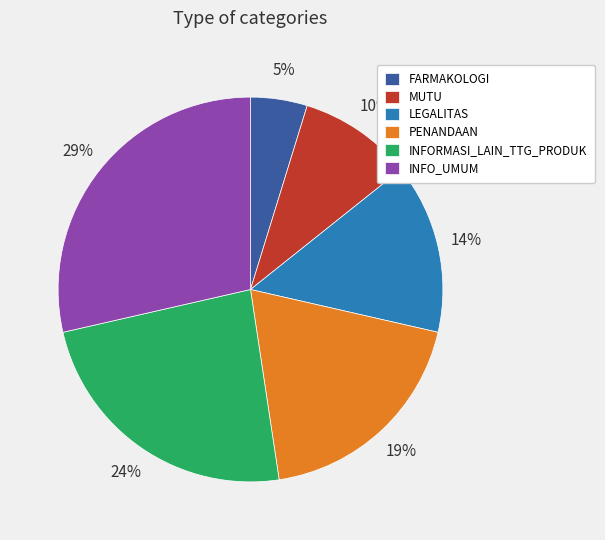

Do INFO_UMUM and MUTU together represent more than half of the pie?

No